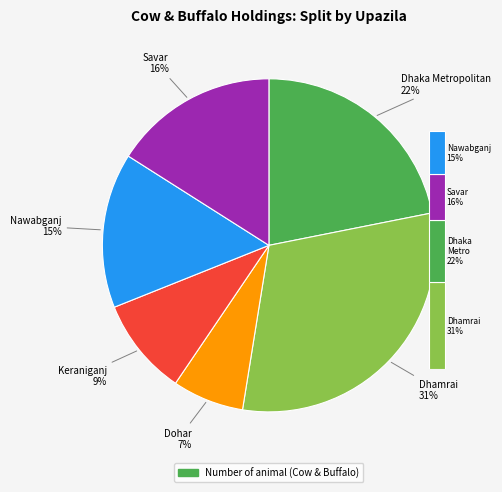

What percentage do Dohar and Keraniganj together represent?

16.4%